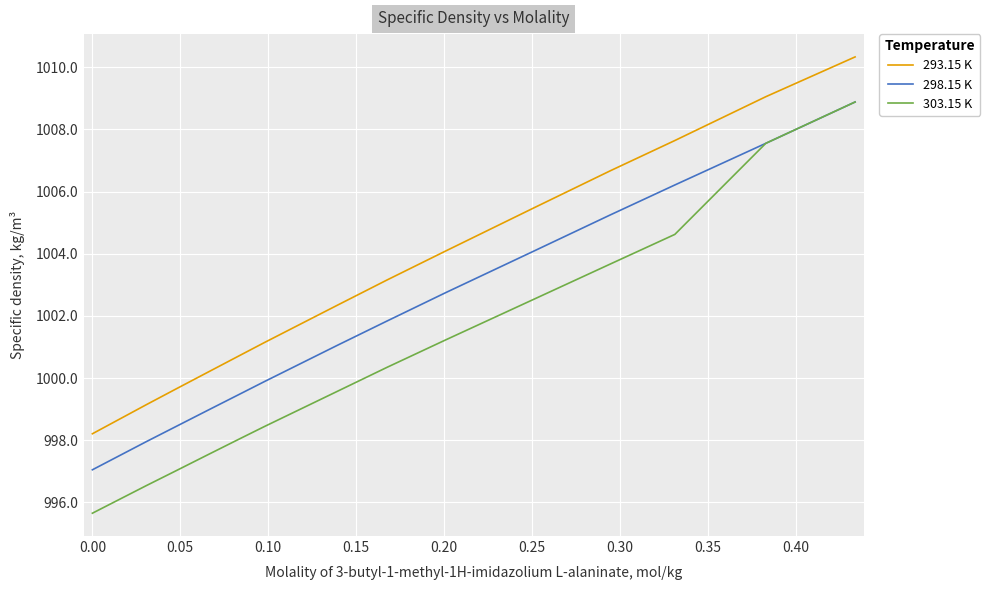

Which series has the largest total across all categories?

293.15 K